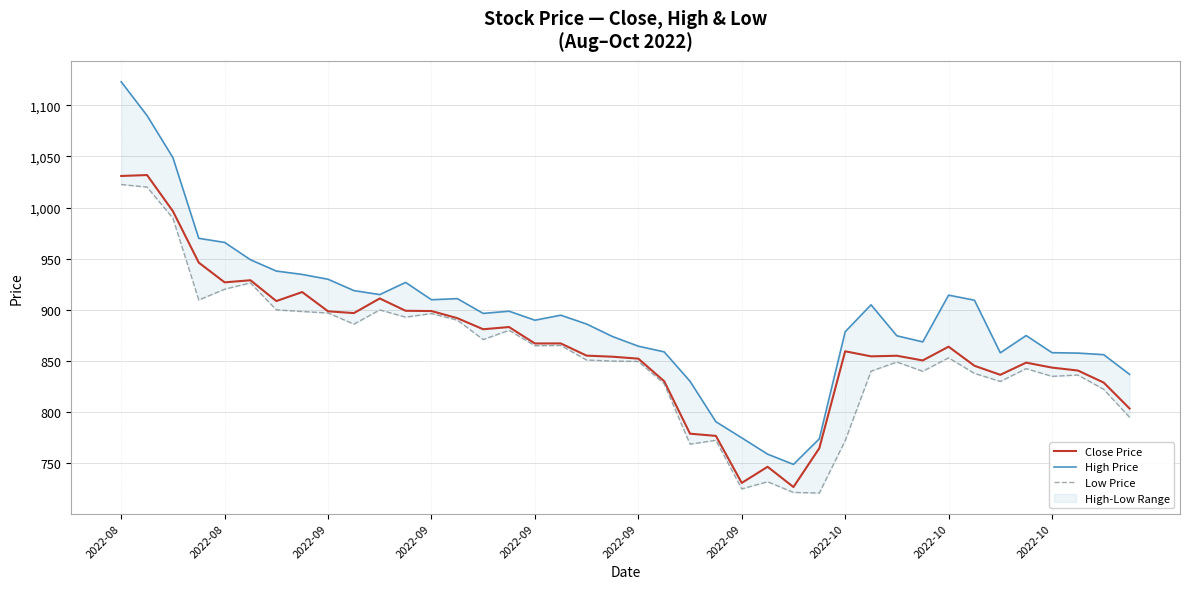

Which category has the highest value across all series?

2022-08